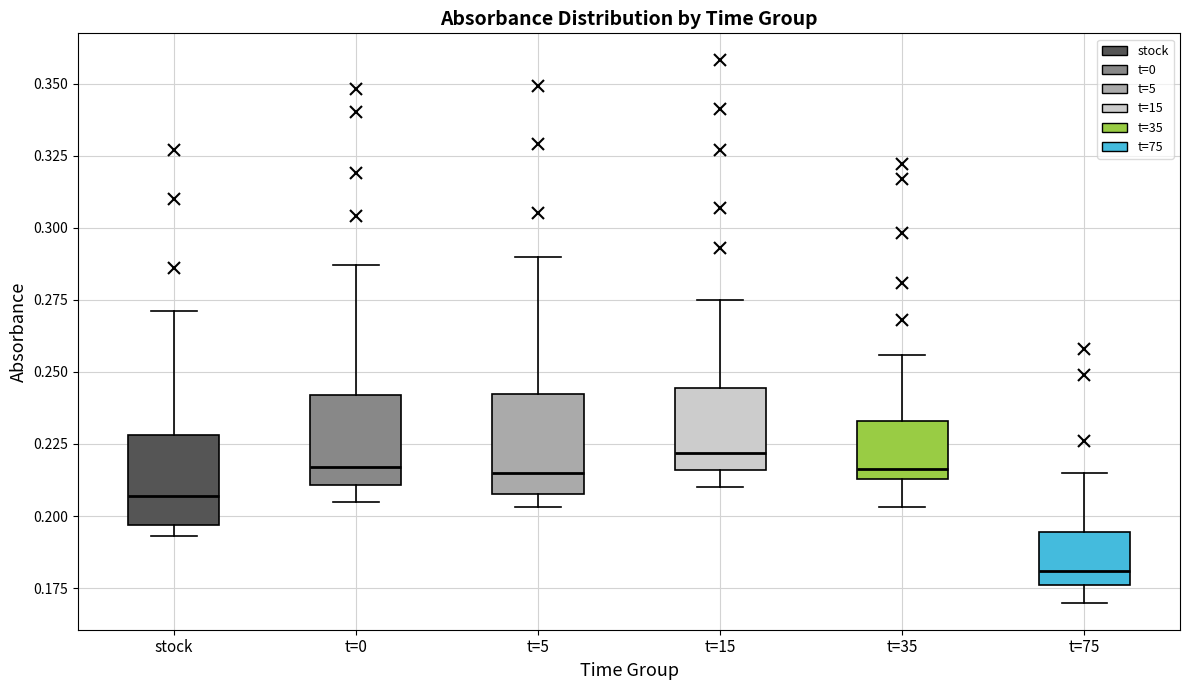

Where does the upper whisker of the box for t=75 end on the y-axis? The values are not printed on the chart, so give them approximately, as read against the axis.

0.215